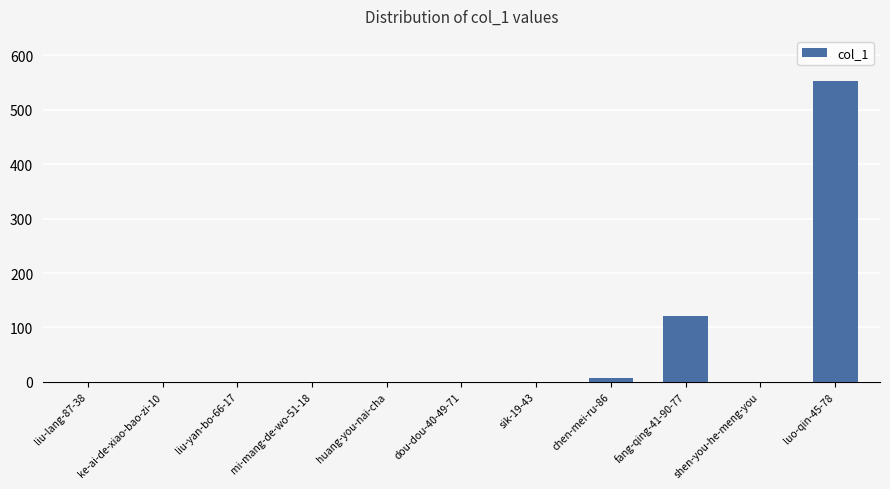

What is the greatest value displayed?

553